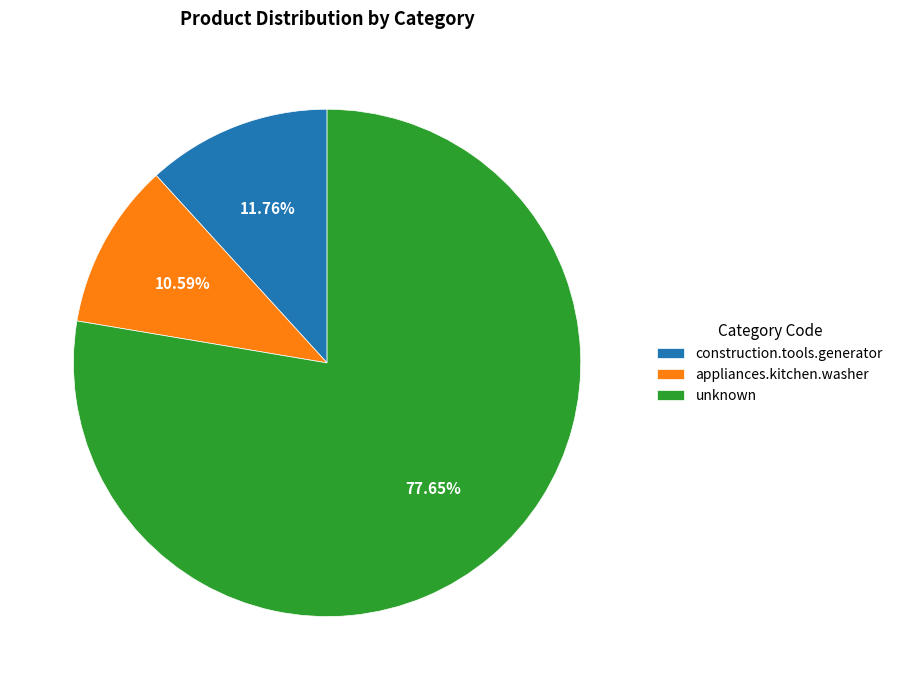

To the nearest percent, what portion does unknown represent?

78%